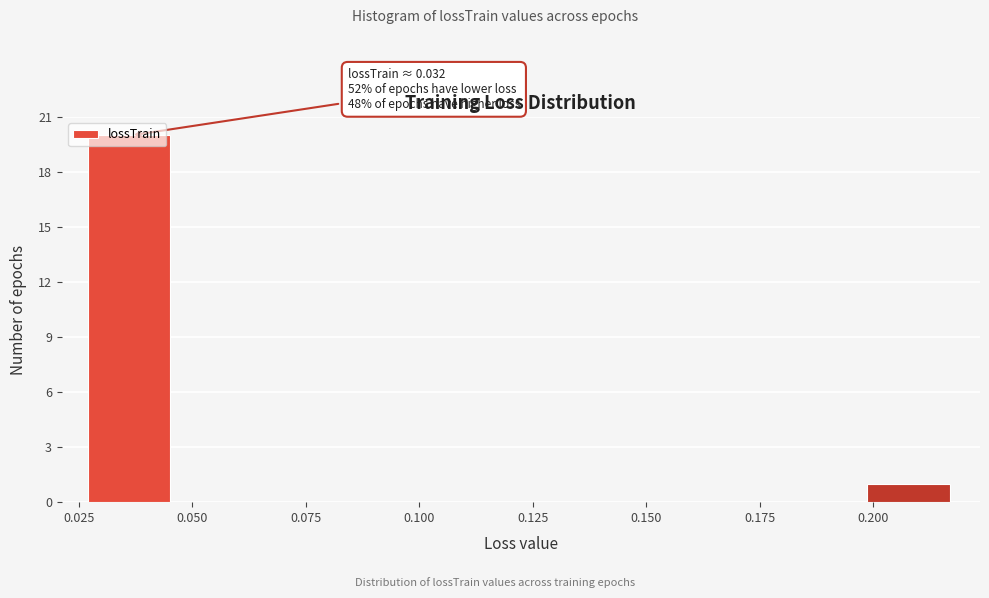

Read against the x-axis, roughly where is the centre of the tallest bar?

0.035